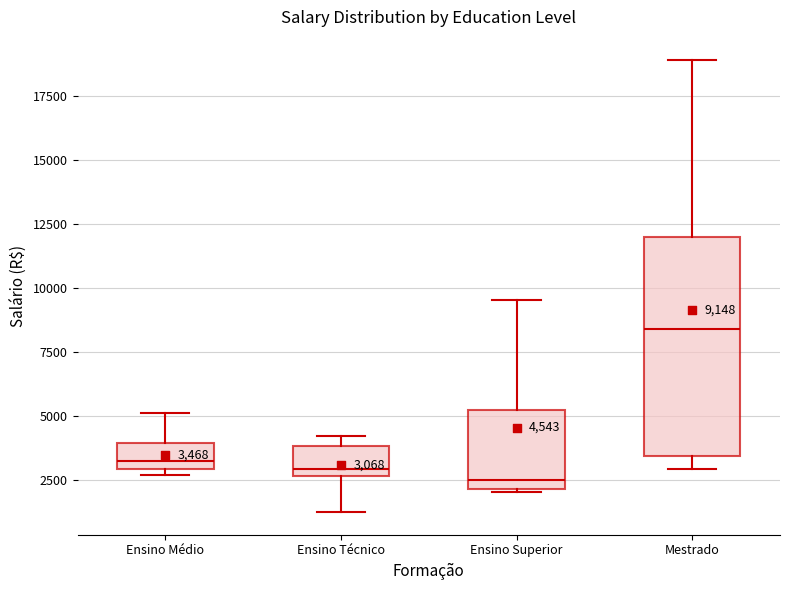

Which box is the tallest, from its lower edge to its upper edge?

Mestrado